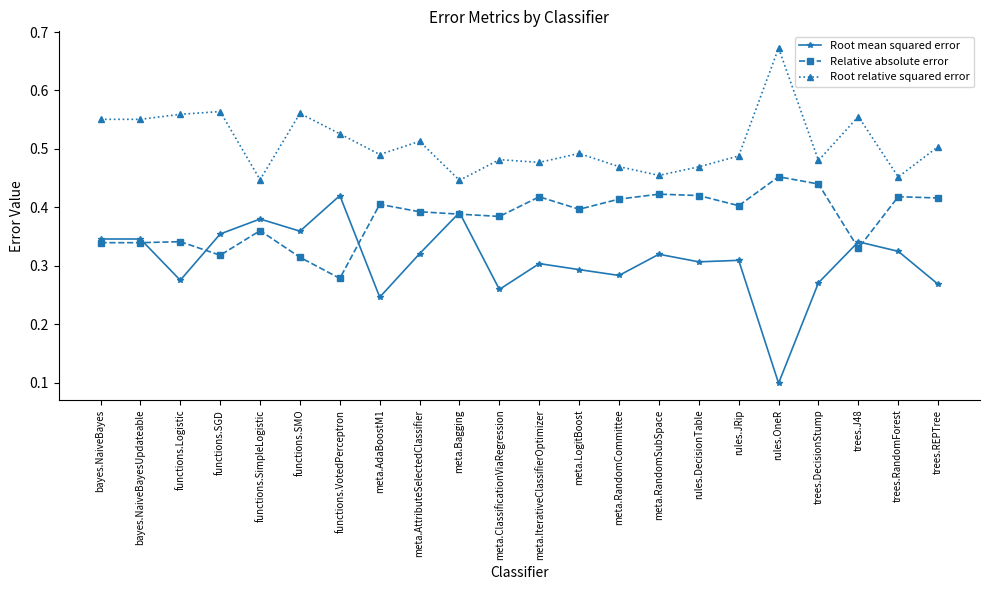

How many lines are shown in the chart?

3